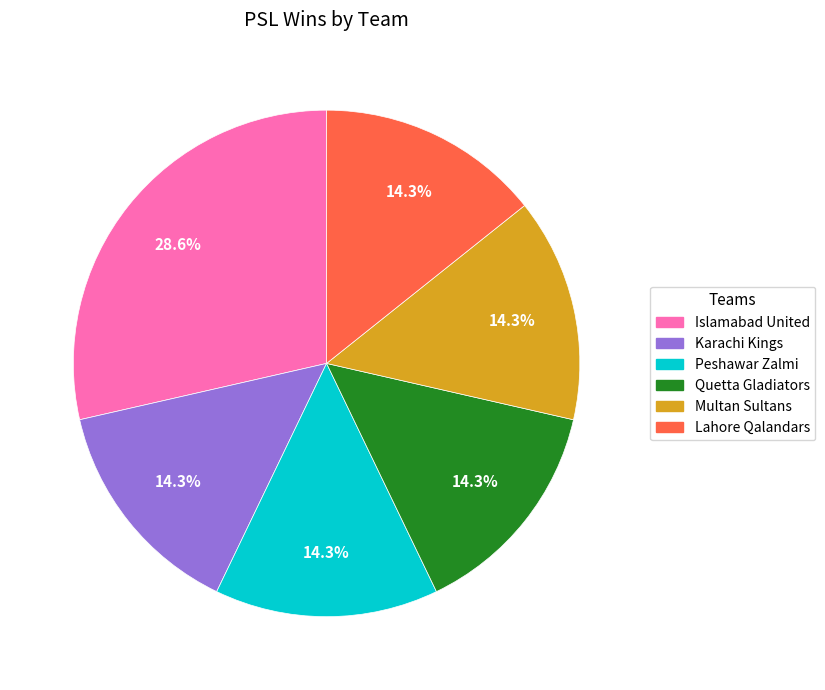

Does Karachi Kings account for over 50% of the chart?

No